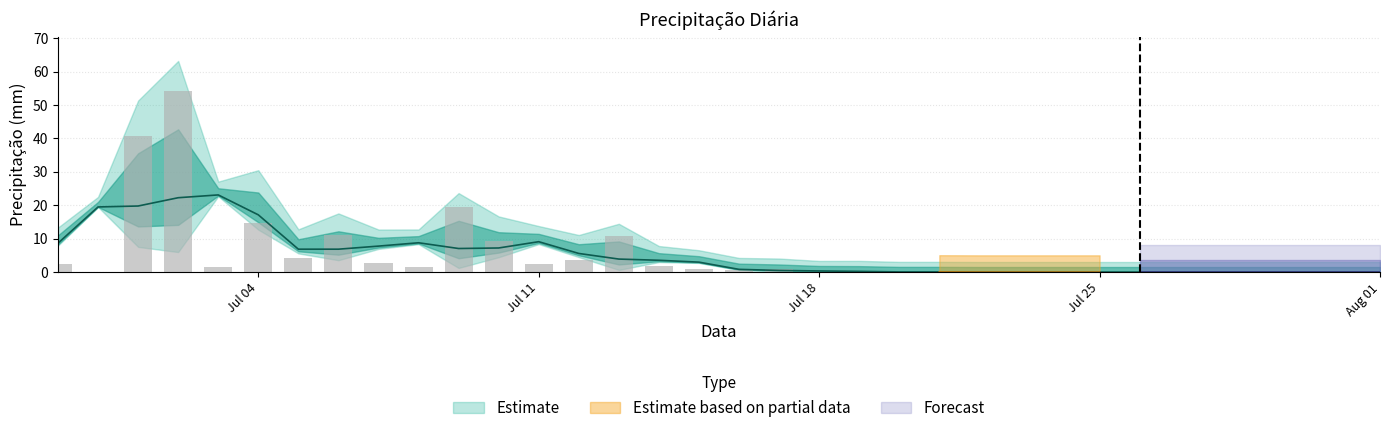

What position from the left is 2022-07-12?

14